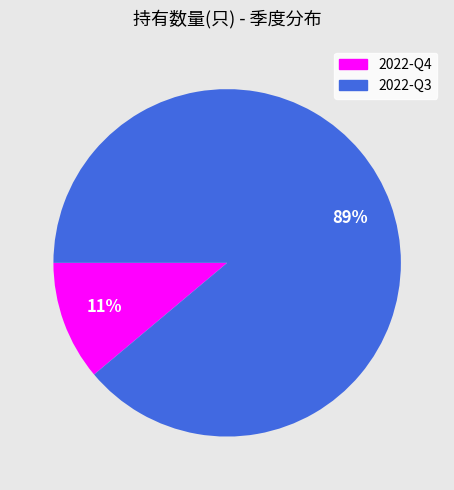

True or false: 2022-Q4 accounts for 11% of the total.

True